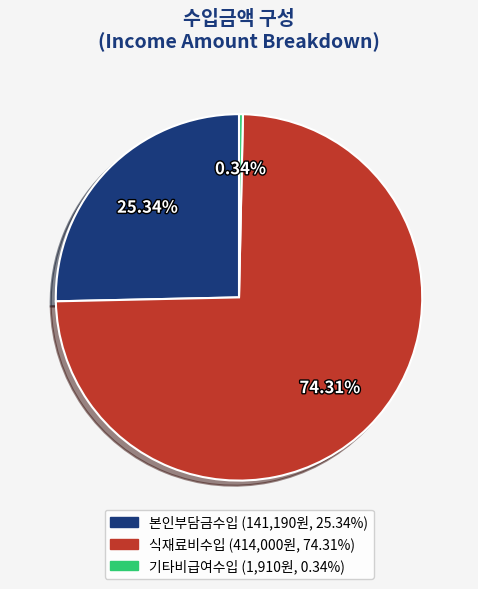

How many slices are in this pie chart?

3